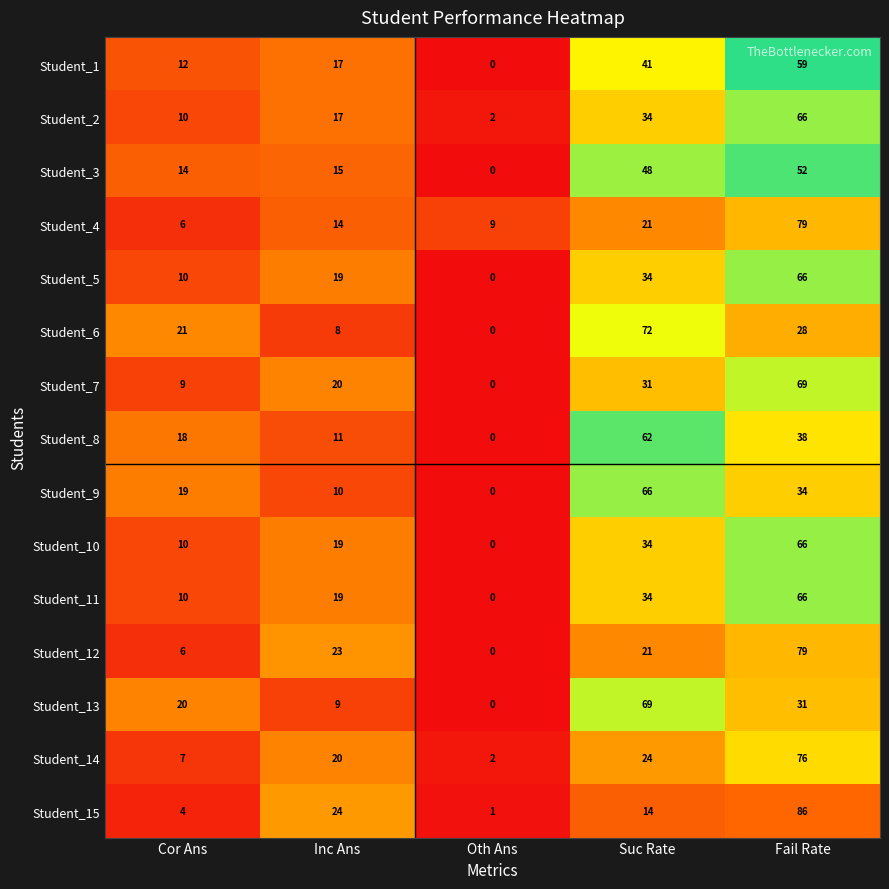

At which category is the sum across all series the highest?

Fail Rate